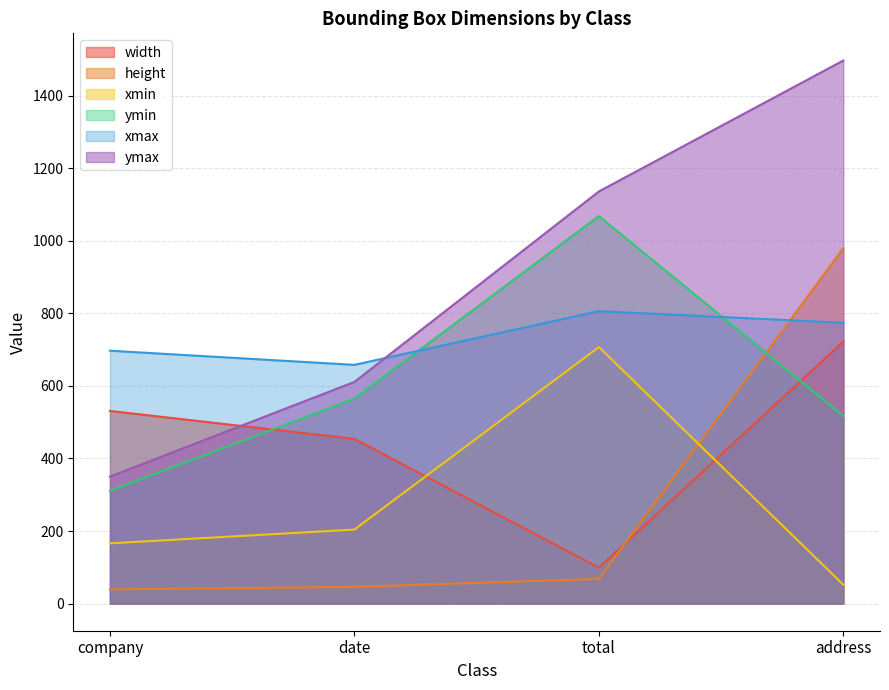

At which category is the sum across all series the highest?

address